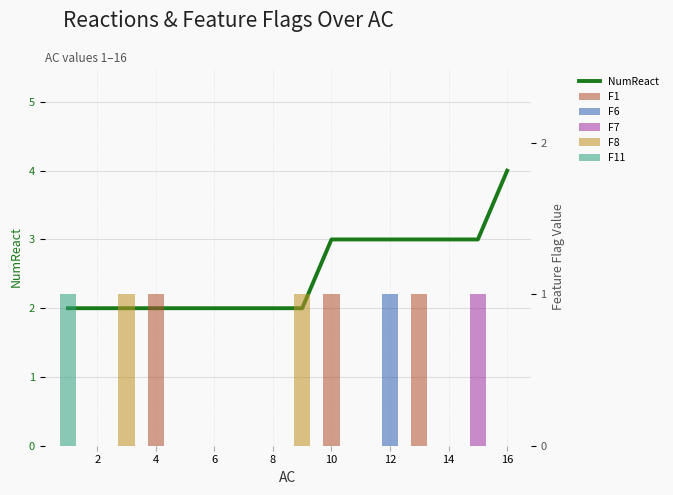

Does the chart contain any negative values?

No